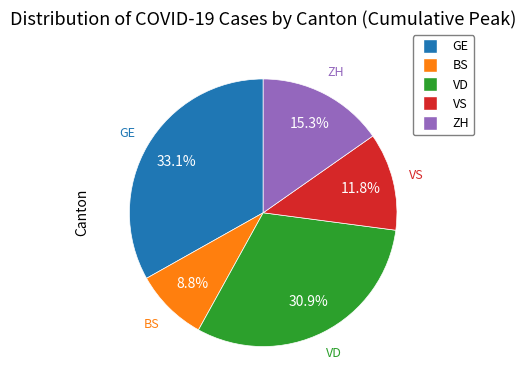

Rank the categories by value from highest to lowest.

GE, VD, ZH, VS, BS